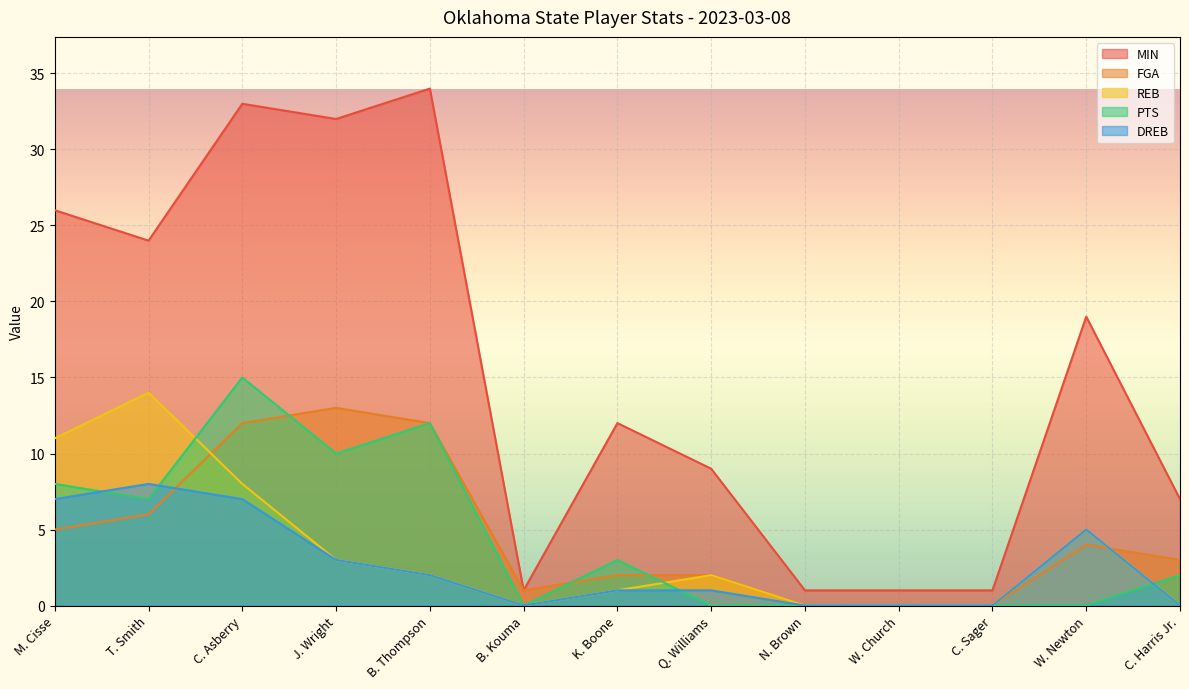

True or false: MIN has a value of 21 at J. Wright.

False